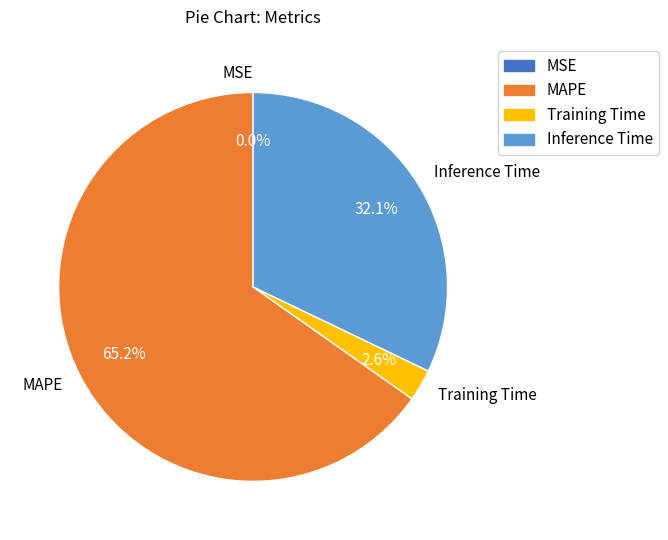

Is there a majority slice in this chart?

Yes